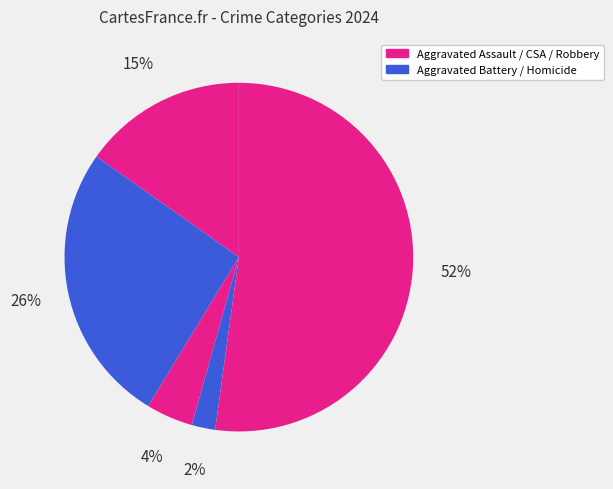

How many segments does this pie chart have?

5